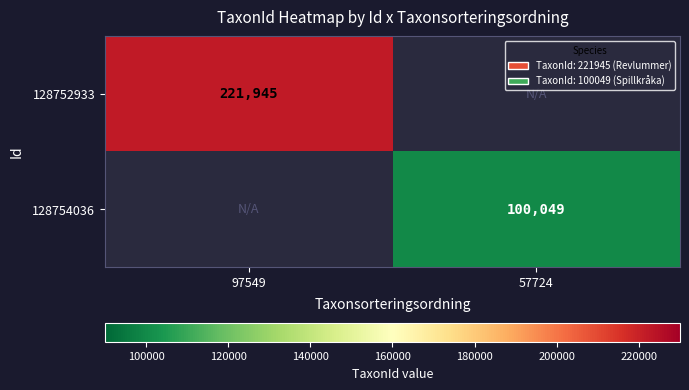

Which category has the lowest value across all series?

57724